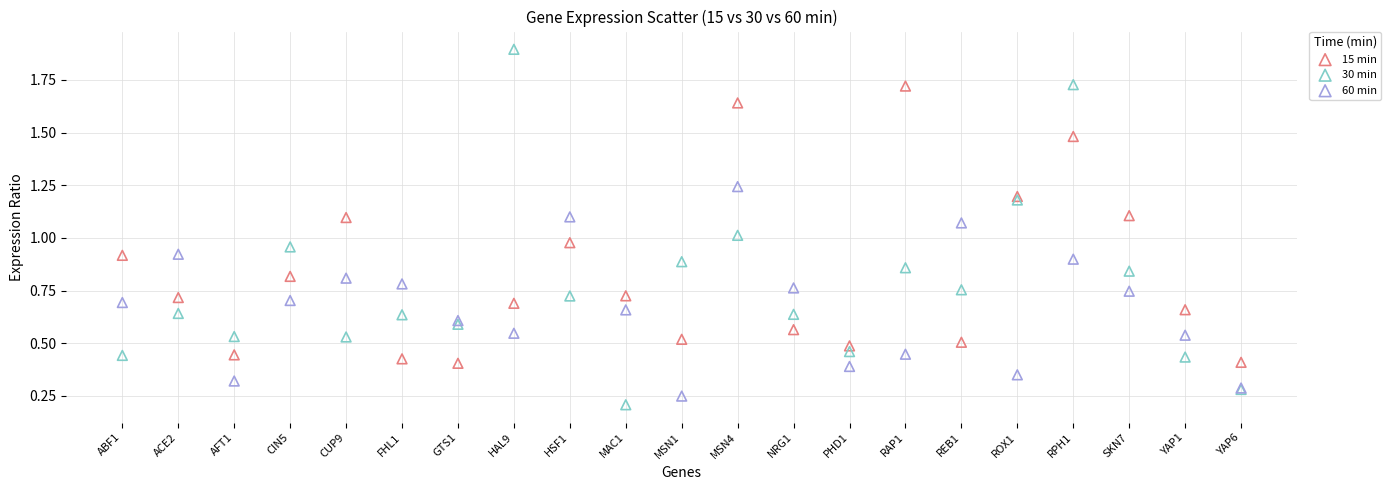

Which series has the widest spread of Y values?

30 min